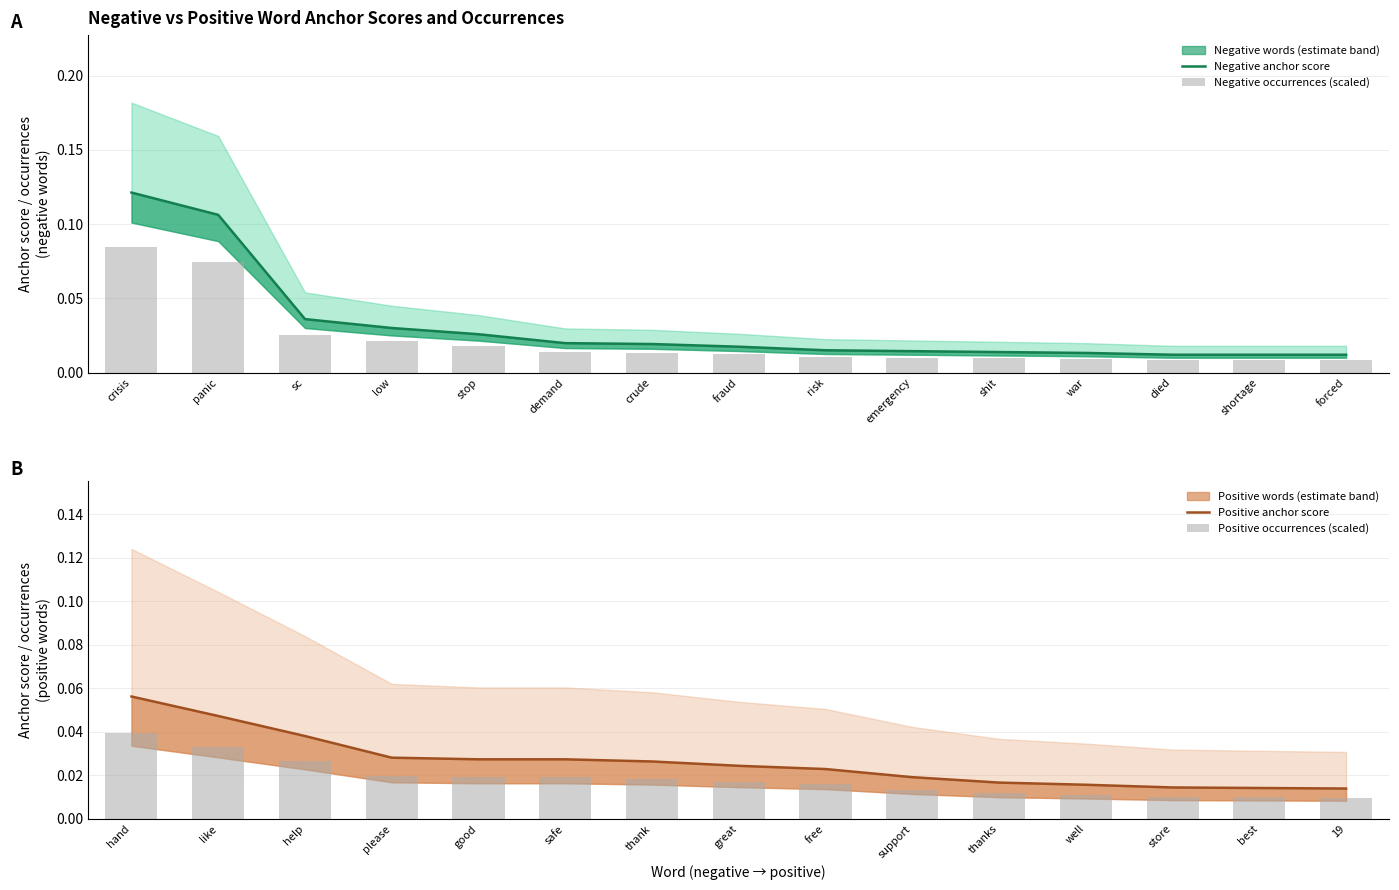

Which label corresponds to the smallest value in the chart?

died